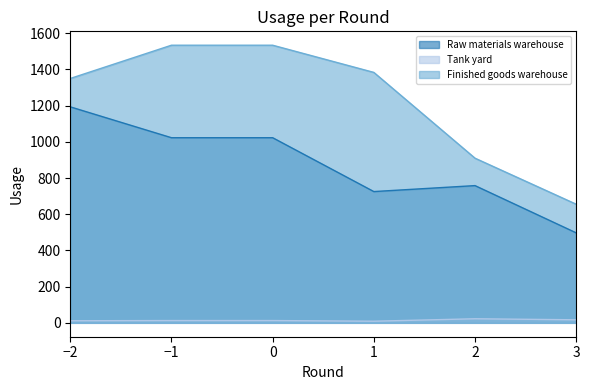

True or false: Tank yard and Raw materials warehouse cross at least once.

False